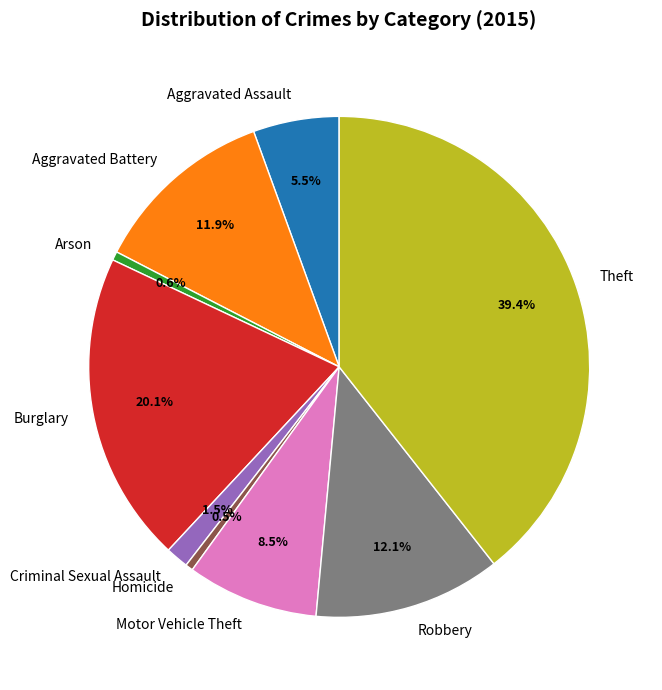

How many slices are in this pie chart?

9